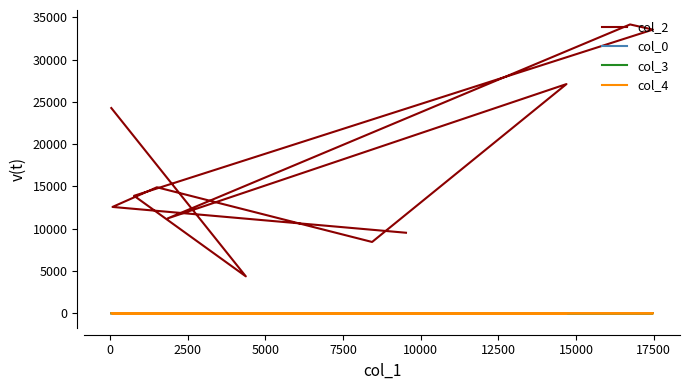

In col_2, how many points are higher than both neighbors (excluding endpoints)?

3